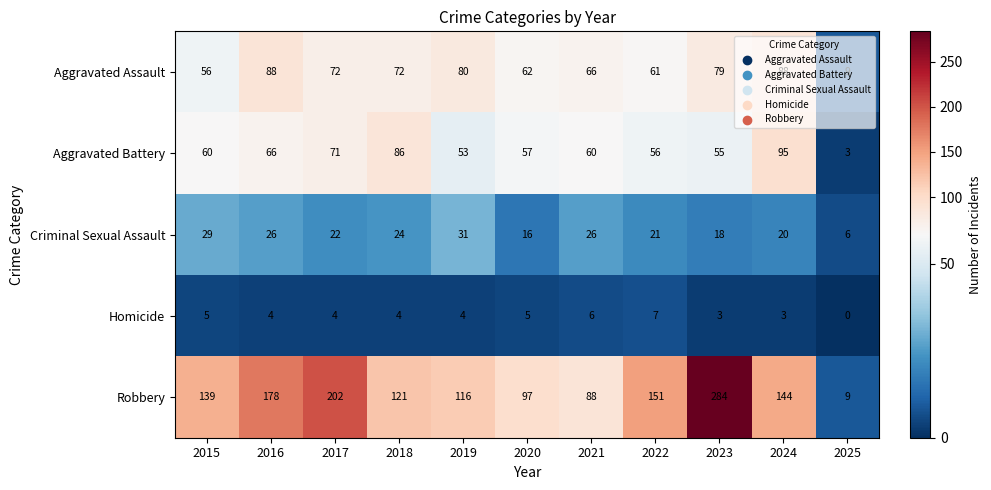

Rank the series by their maximum value, from lowest to highest.

Homicide, Criminal Sexual Assault, Aggravated Assault, Aggravated Battery, Robbery